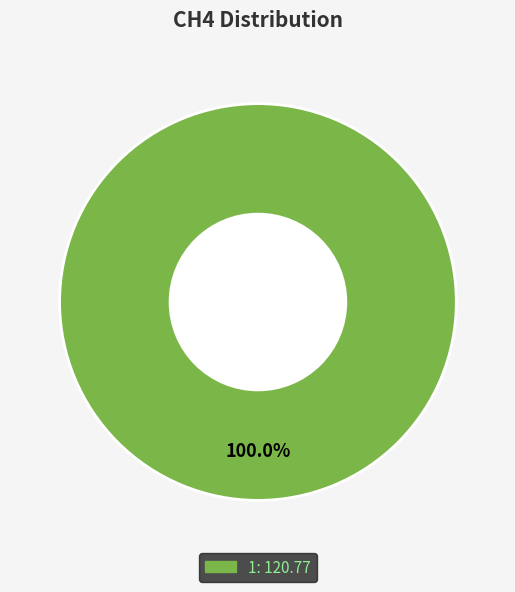

Is there any slice that represents more than half of the pie?

Yes